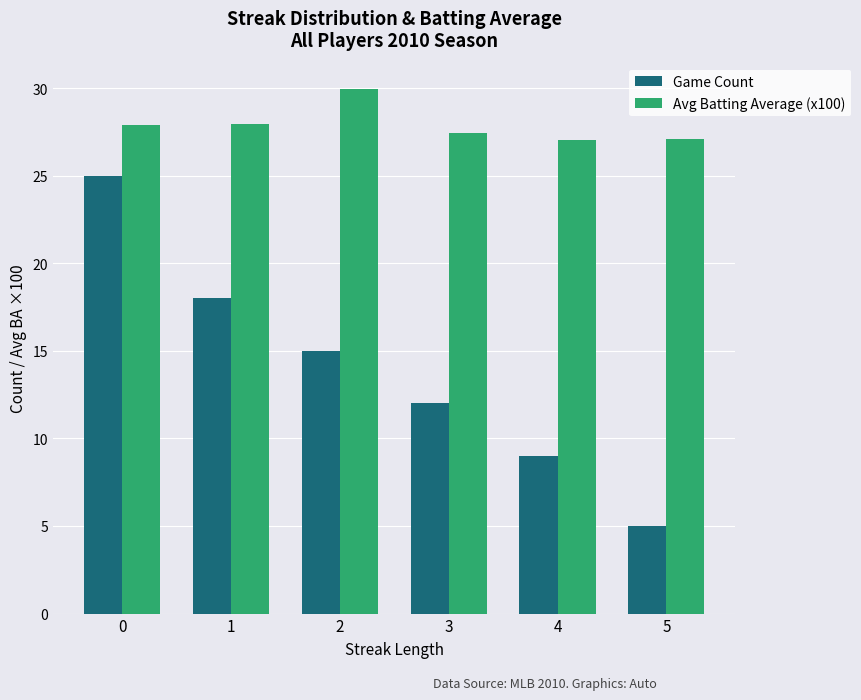

What is the spread (max minus min) of values at 0?

2.9